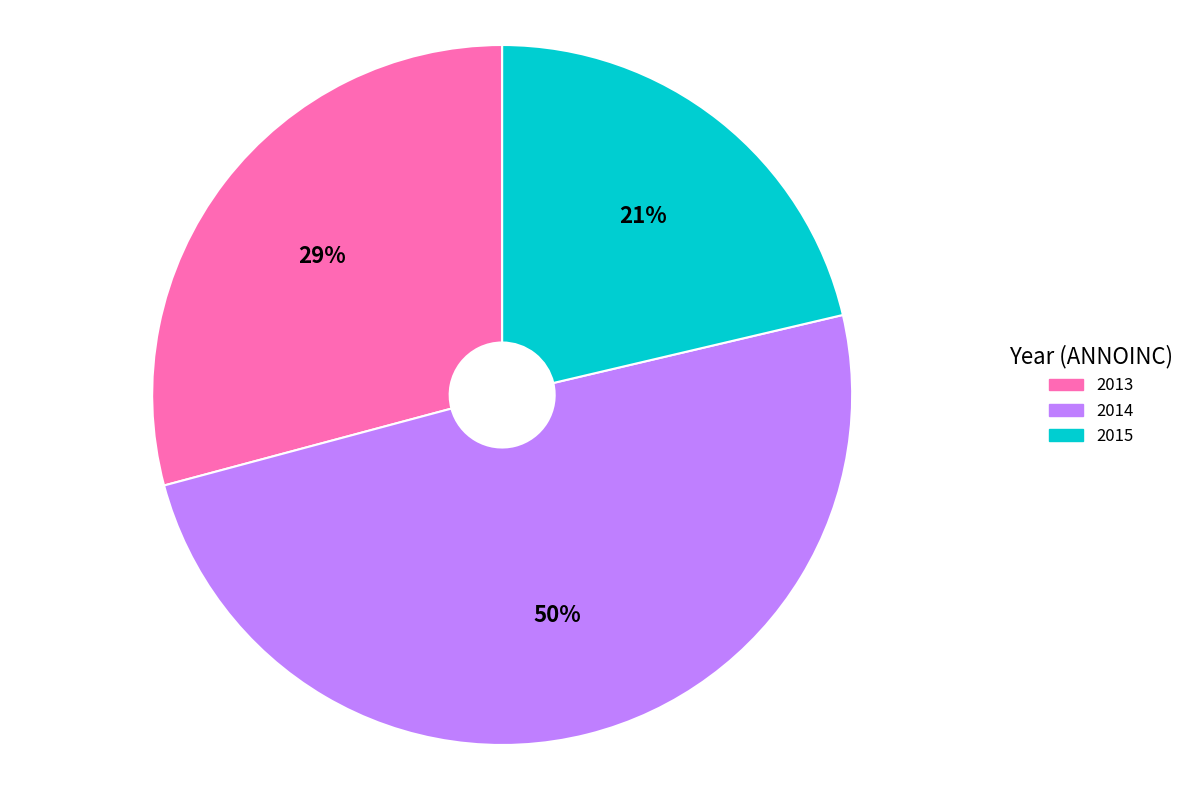

Which category has the biggest portion of the pie?

2014